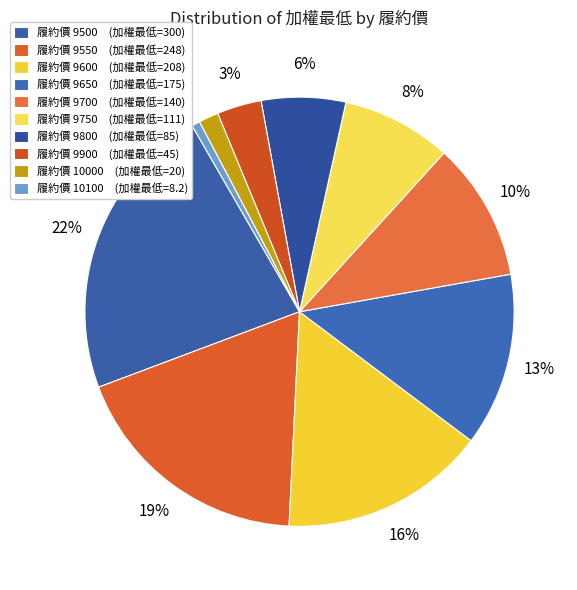

Count the number of slices in the pie.

10